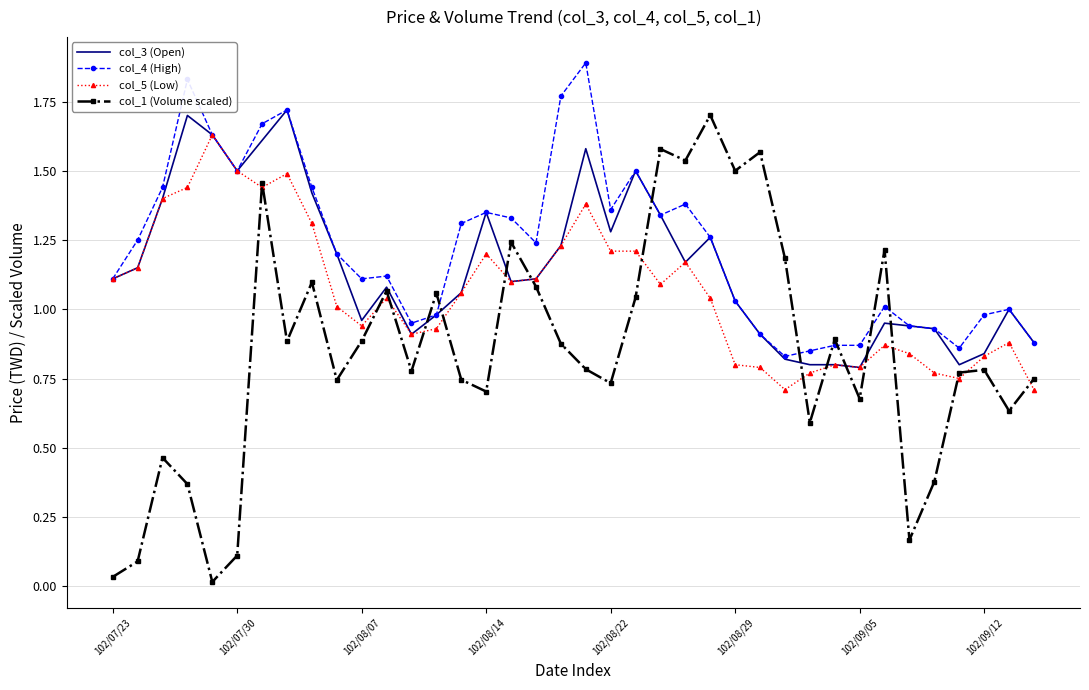

True or false: col_3 (Open) has more than 2 interior local peaks.

True